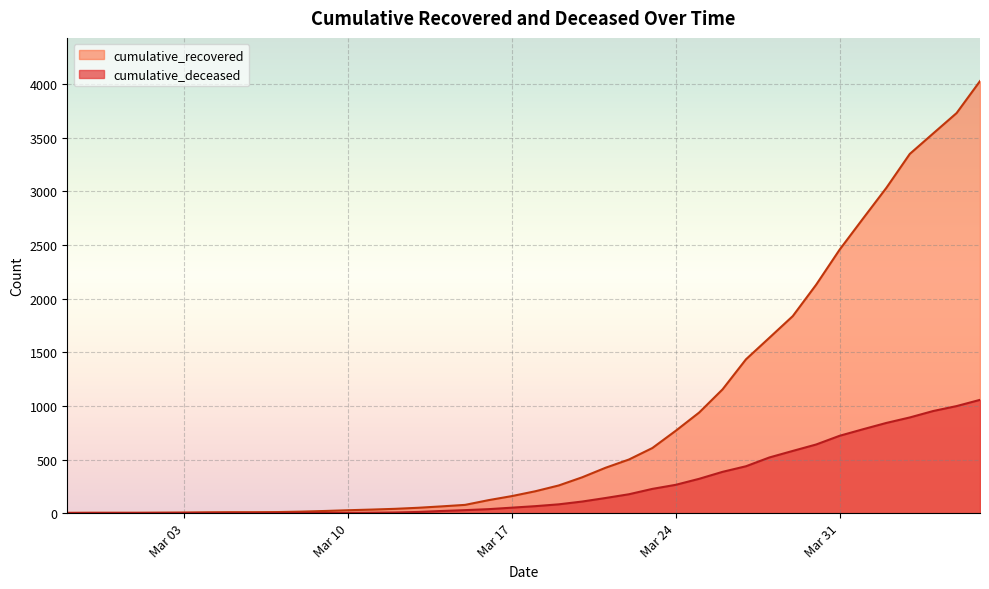

At which label does cumulative_recovered first exceed 204?

2020-03-19